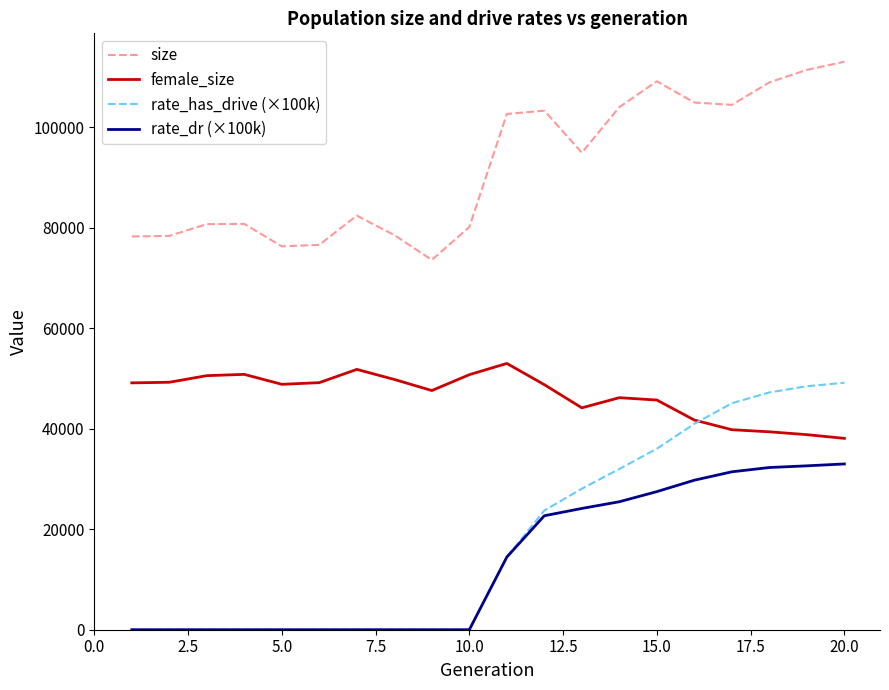

True or false: size and rate_dr (×100k) intersect in this chart.

False